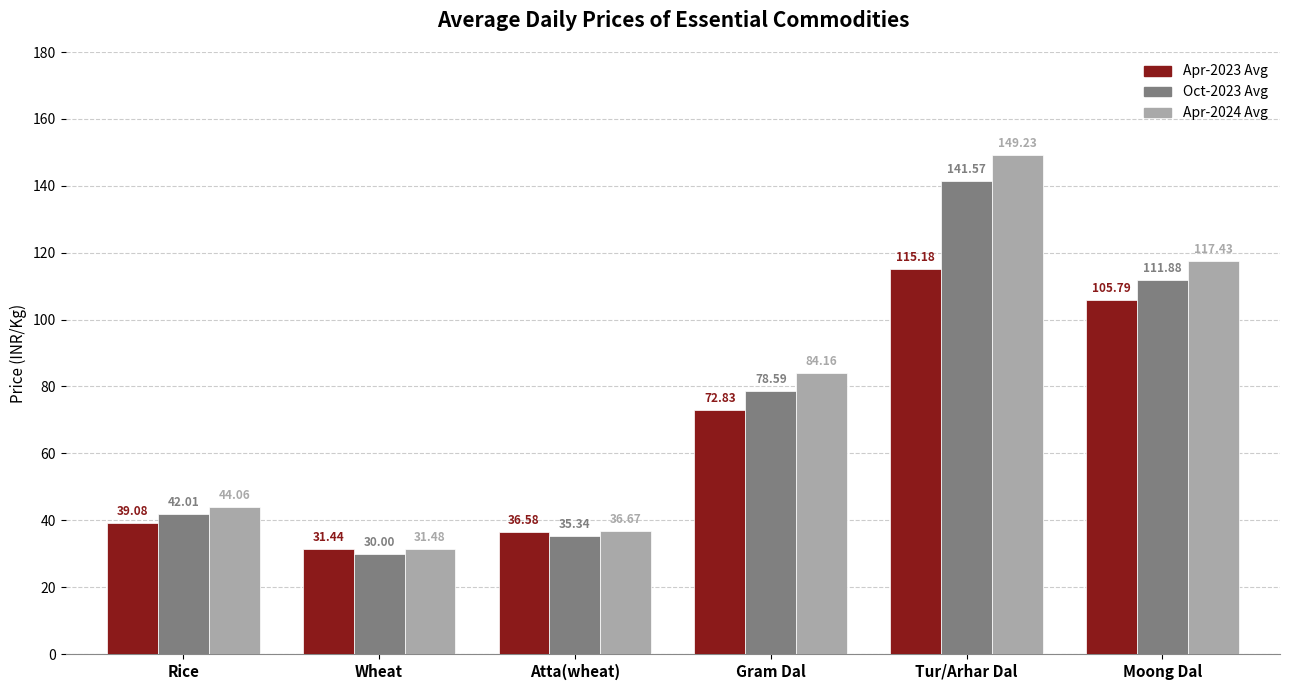

Rank the series at Gram Dal from highest to lowest value.

Apr-2024 Avg, Oct-2023 Avg, Apr-2023 Avg